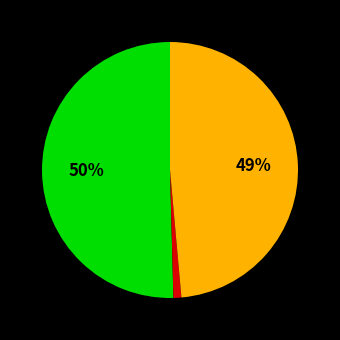

To the nearest percent, what is the difference between the largest and smallest slice percentages?

49%